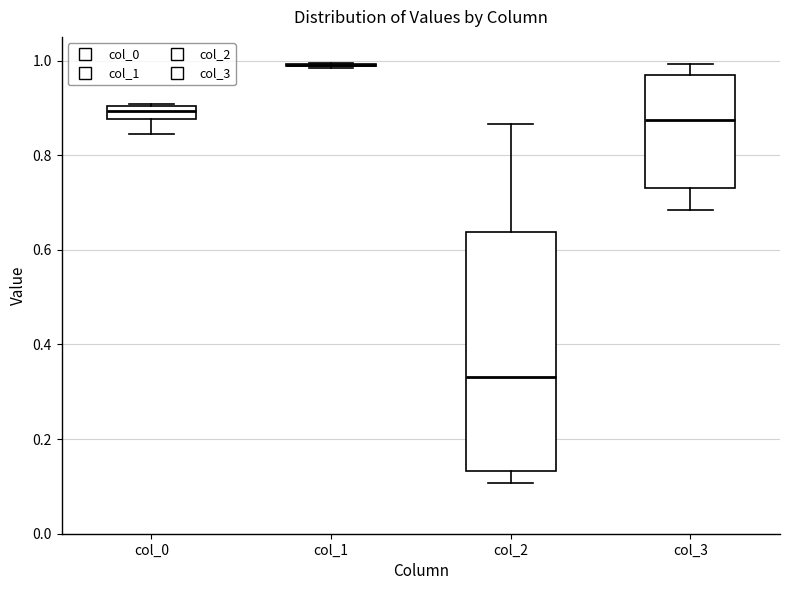

Where does the median line of the box for col_3 sit on the y-axis? The values are not printed on the chart, so give them approximately, as read against the axis.

0.88